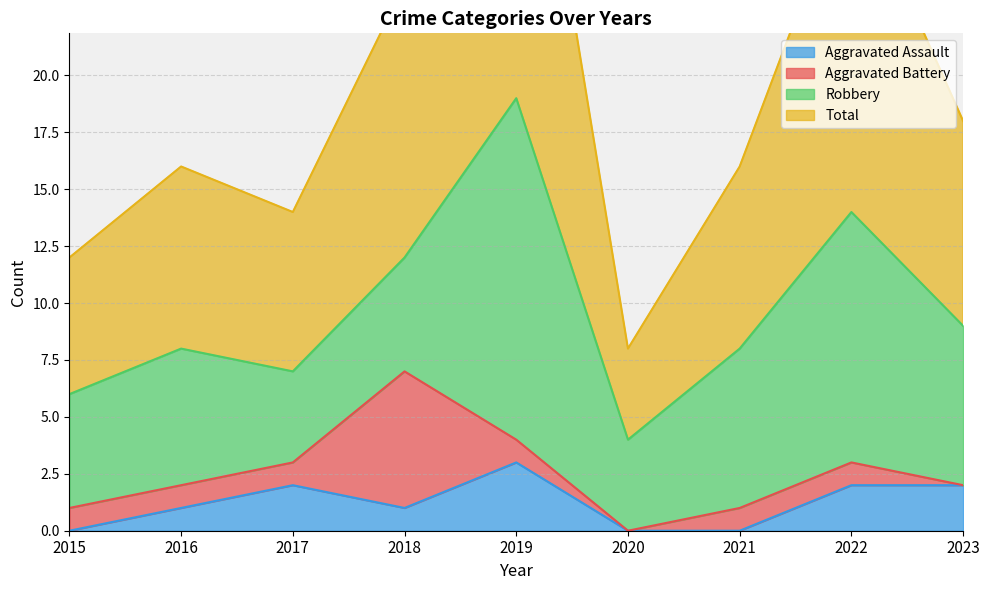

Which has a higher value, 2016 or 2023?

2023